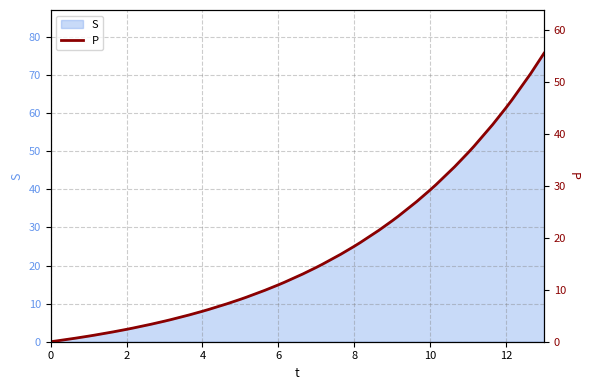

True or false: S has a value of 14.9 at 6.

True